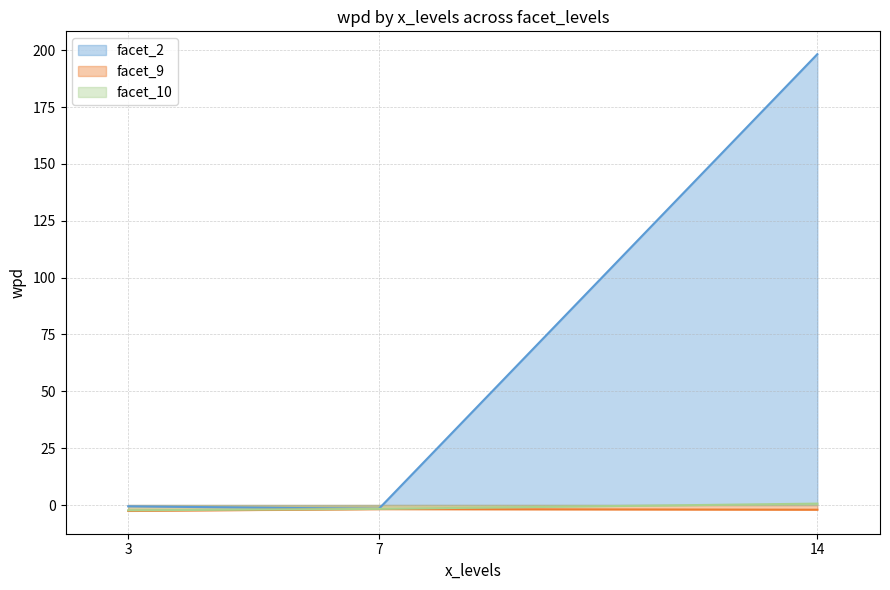

At which label does facet_10 reach its peak?

14